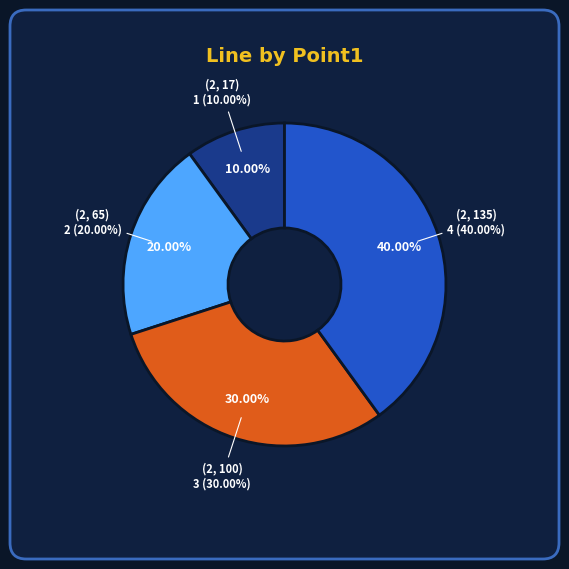

To the nearest percent, what portion does (2, 17) represent?

10%